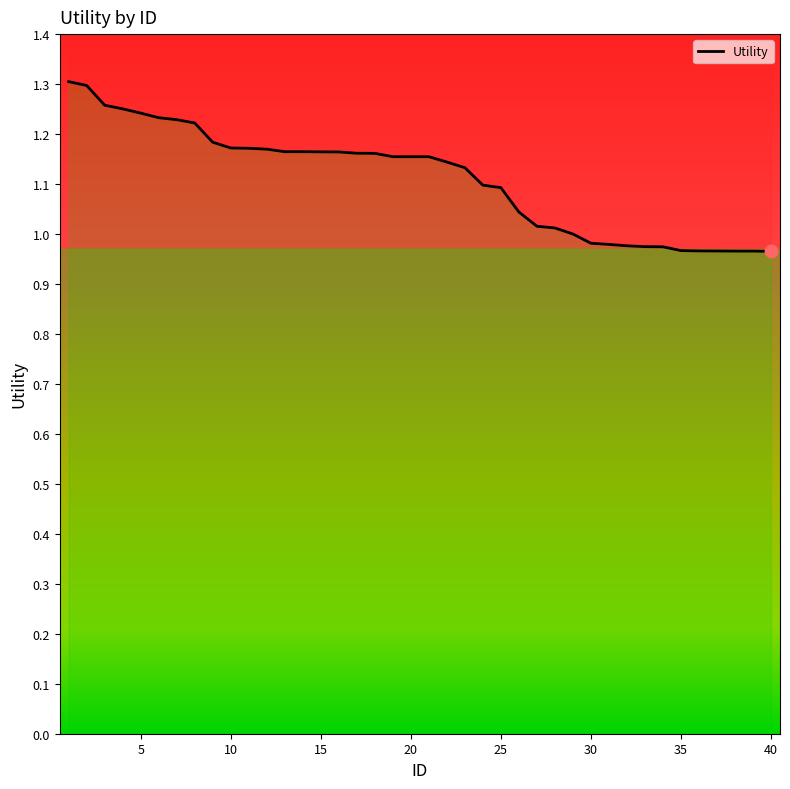

What is the change in value from 5 to 18?

-0.1